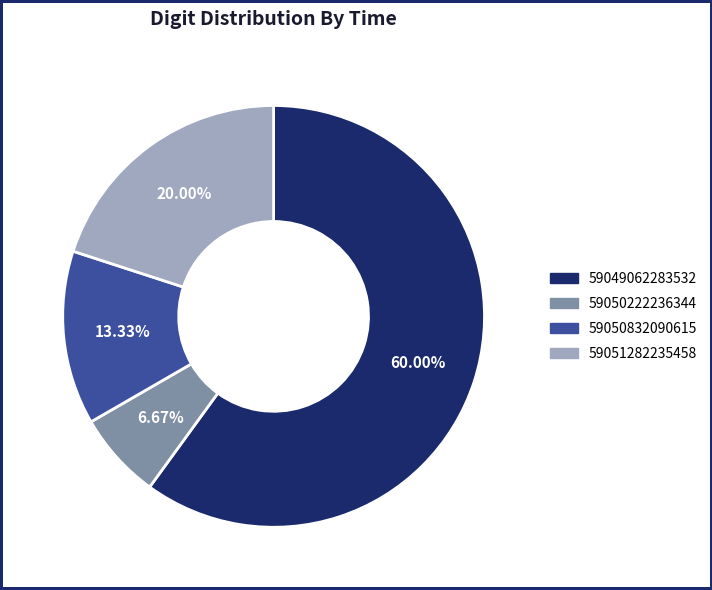

To the nearest percent, what is the difference between the largest and smallest slice percentages?

53%